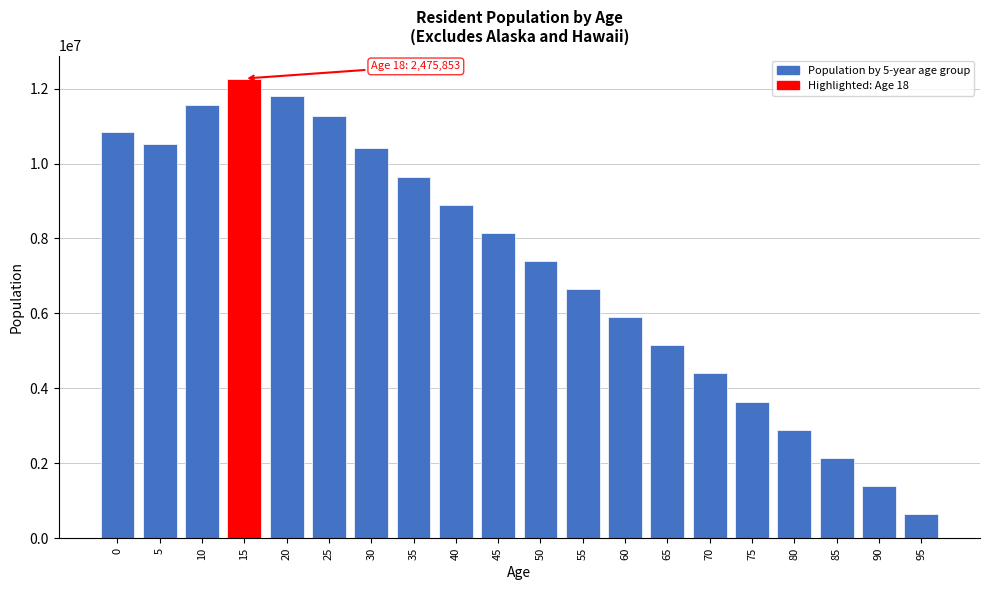

Reading right to left, extract all data points from this chart.

95=650000	90=1400000	85=2150000	80=2900000	75=3650000	70=4400000	65=5150000	60=5900000	55=6650000	50=7400000	45=8150000	40=8900000	35=9650000	30=10422208	25=11277517	20=11807338	15=12267309	10=11566173	5=10523040	0=10849632